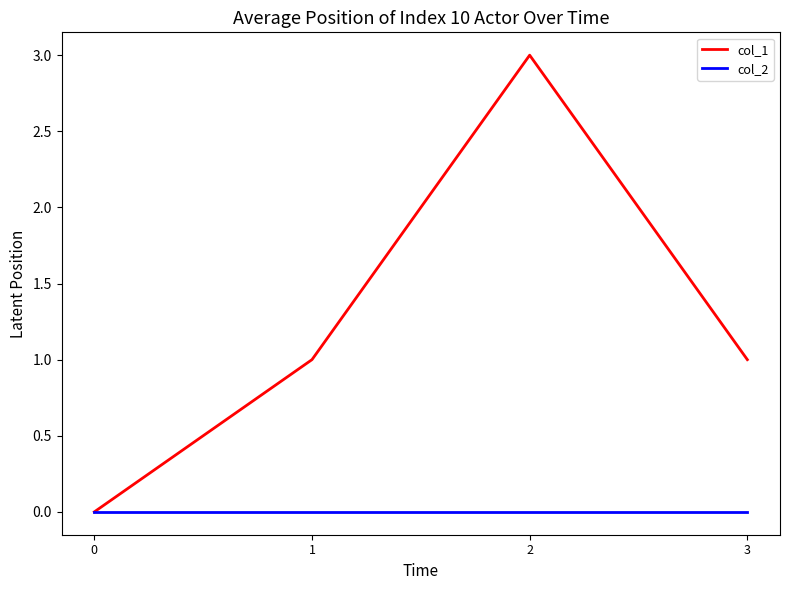

What is the maximum value for col_1?

3